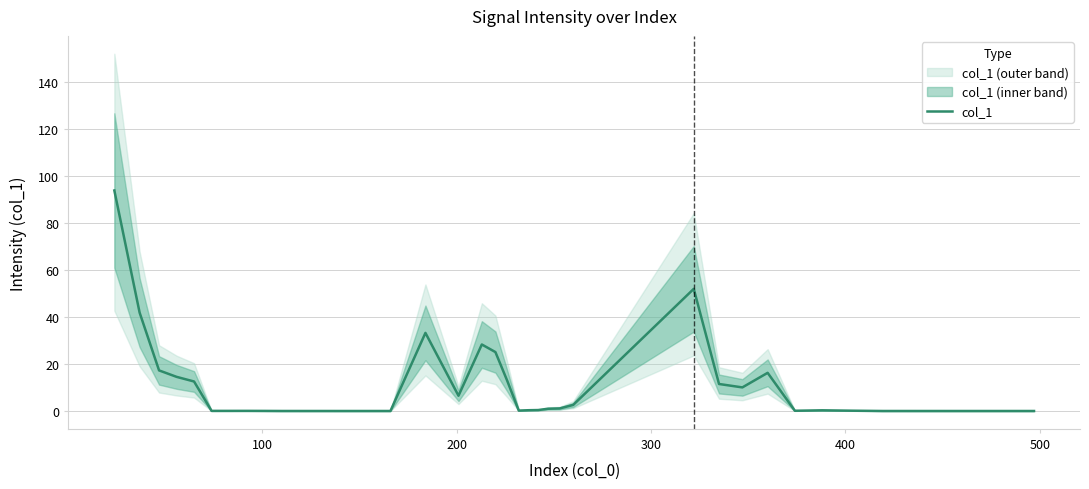

How many interior local valleys (lower than both neighbors) does the data have?

8